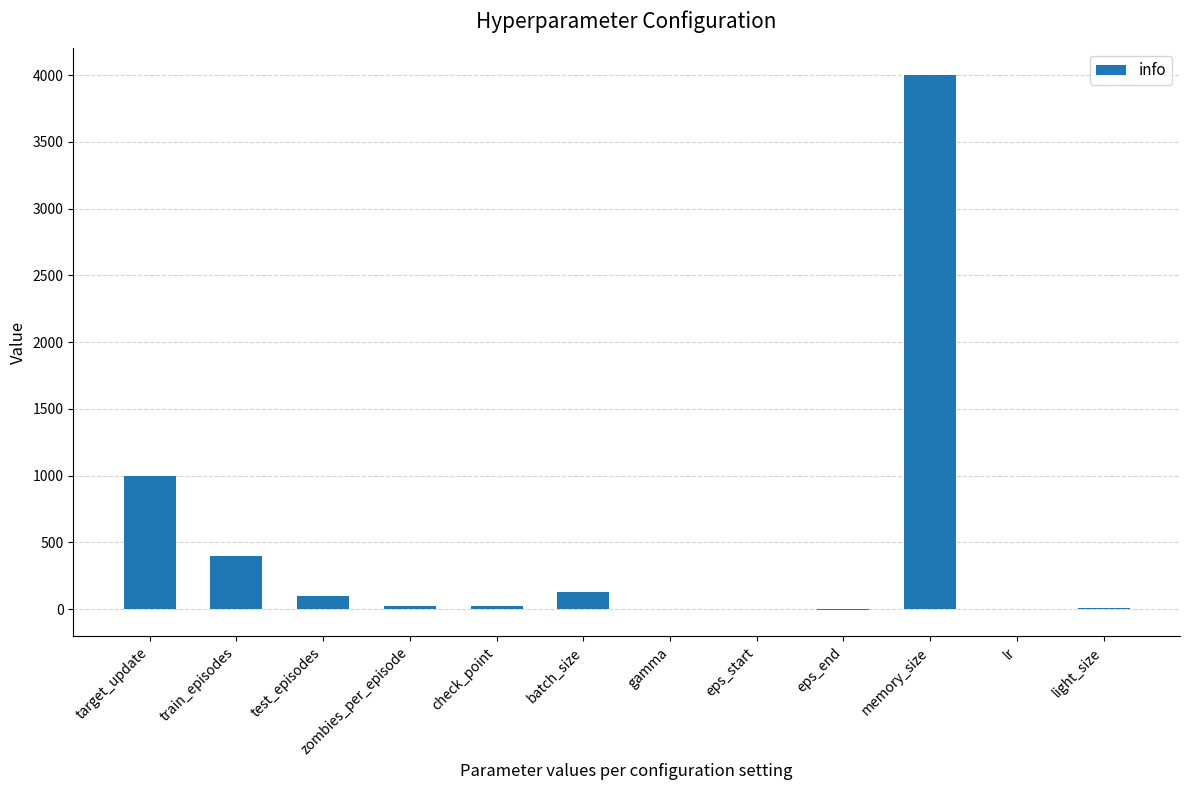

How many series are shown in this chart?

1